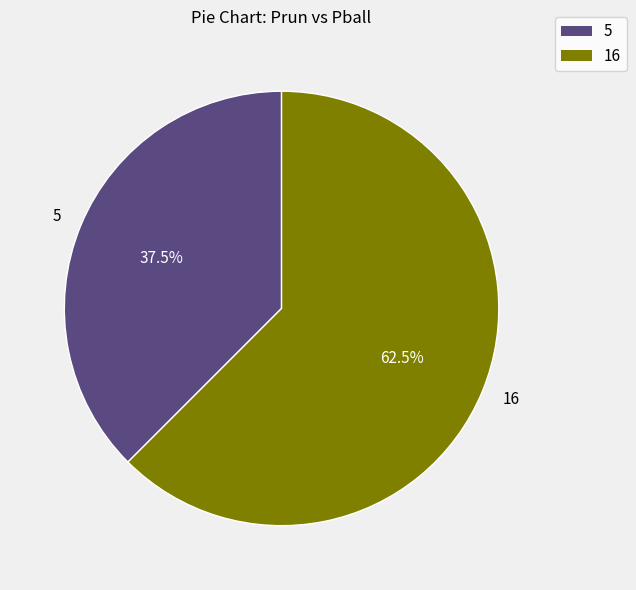

What percentage is NOT represented by 16?

37.5%